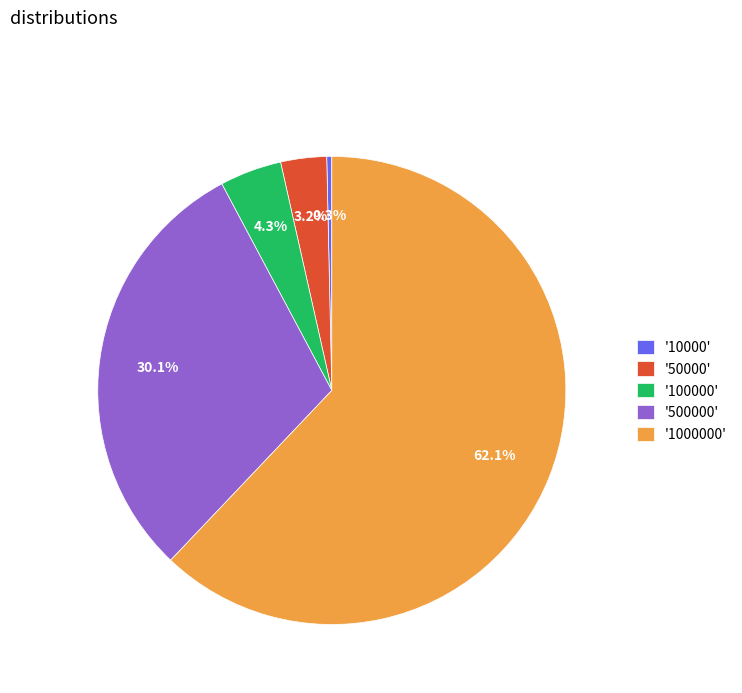

Between '50000' and '100000', which is larger?

'100000'